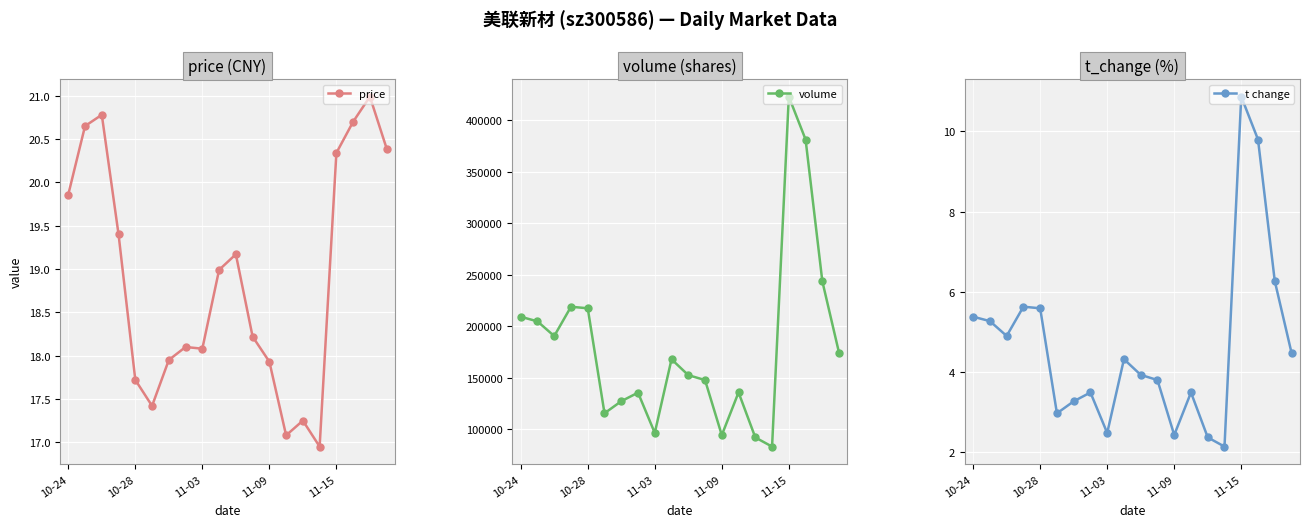

True or false: price has a value of 9.1 at 15.

False